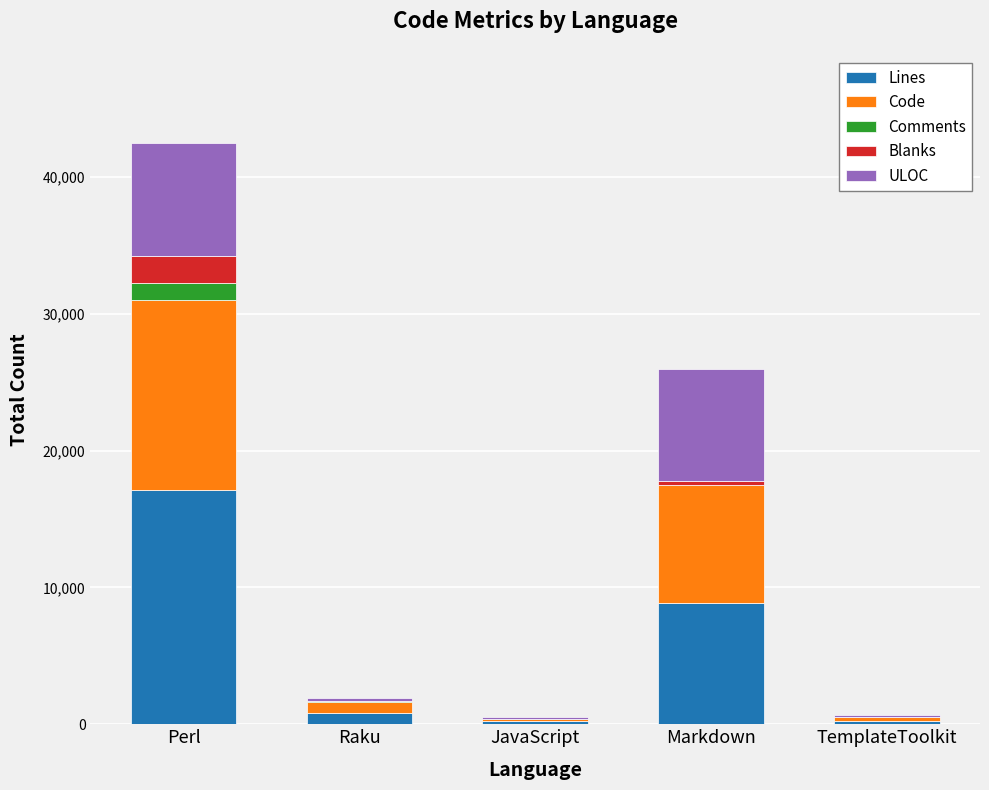

Count the number of categories in the chart.

5